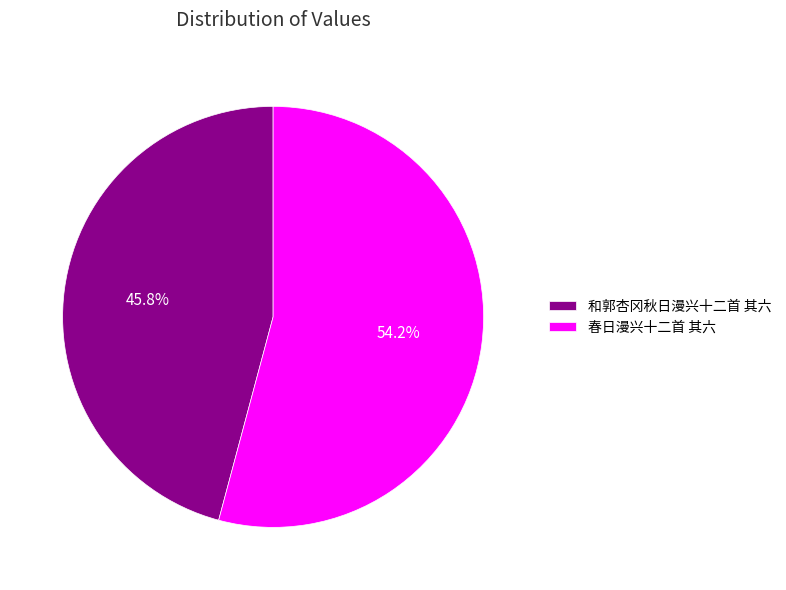

Which category has the smallest portion of the pie?

和郭杏冈秋日漫兴十二首 其六